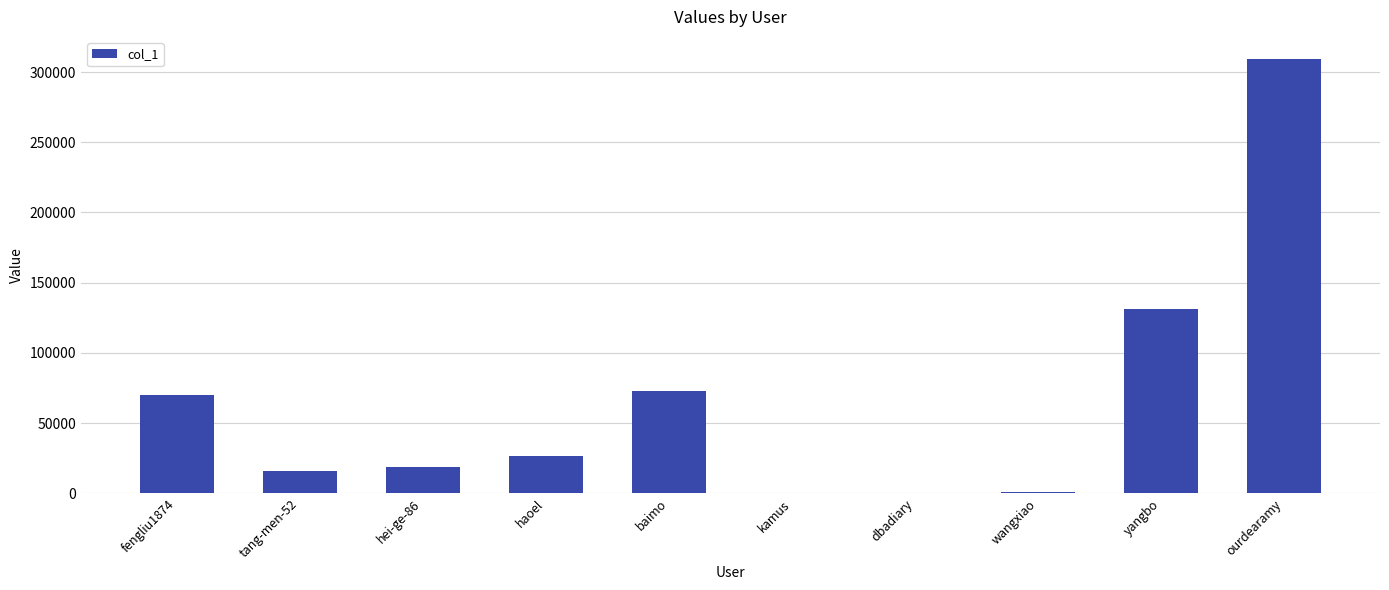

Where is the data nearest to the value 154801?

yangbo